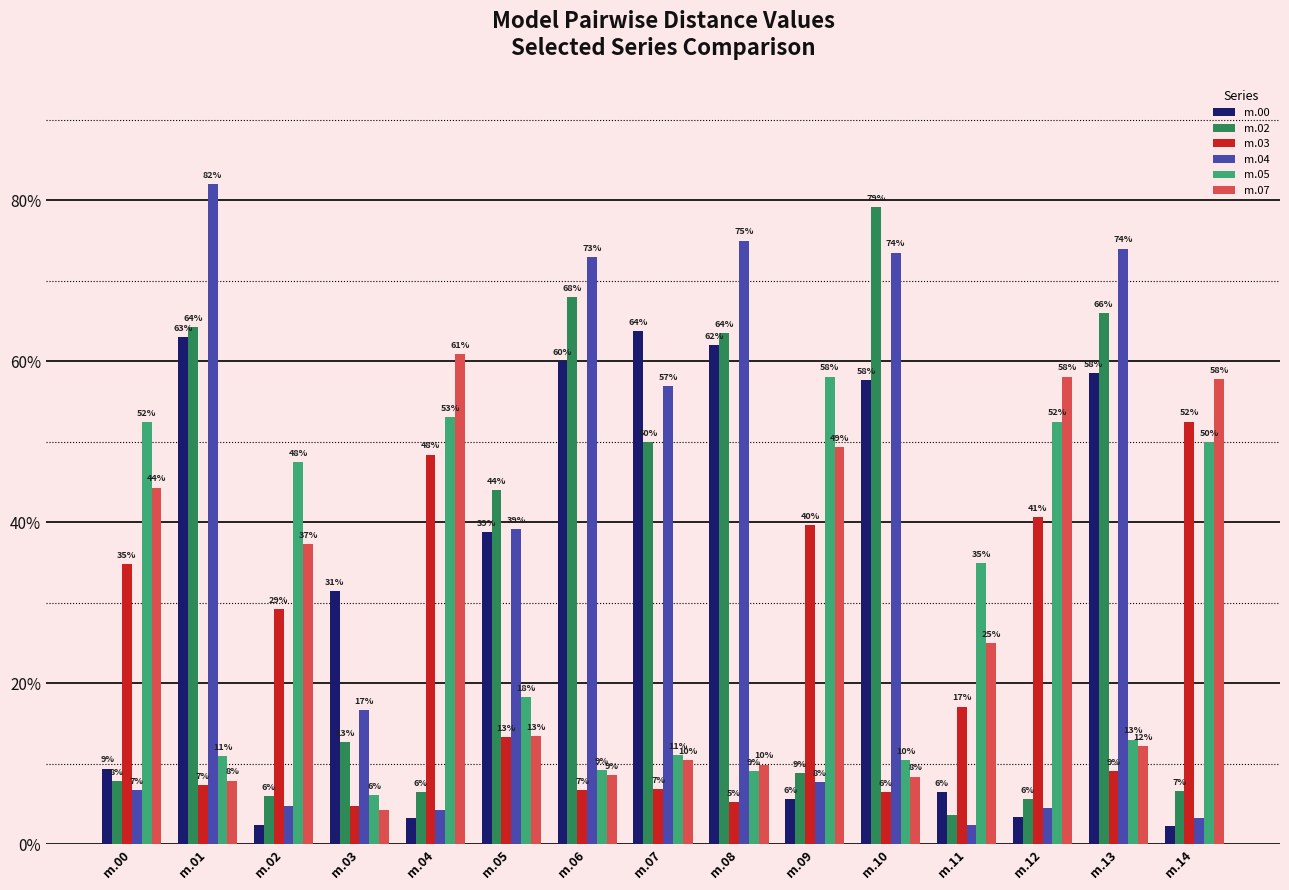

What are all the series names shown in the legend?

m.00, m.02, m.03, m.04, m.05, m.07